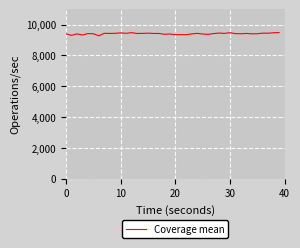

What is the maximum value shown in the chart?

9478.7